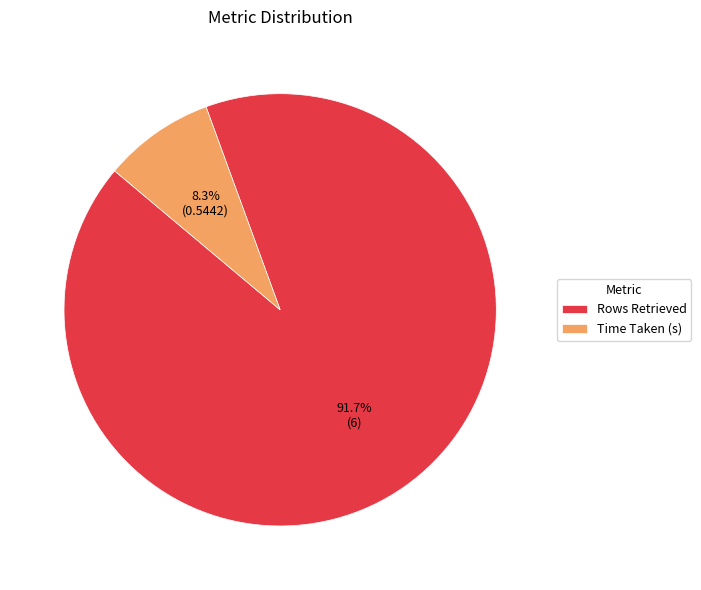

What is the total percentage of Time Taken (s) and Rows Retrieved?

100.0%